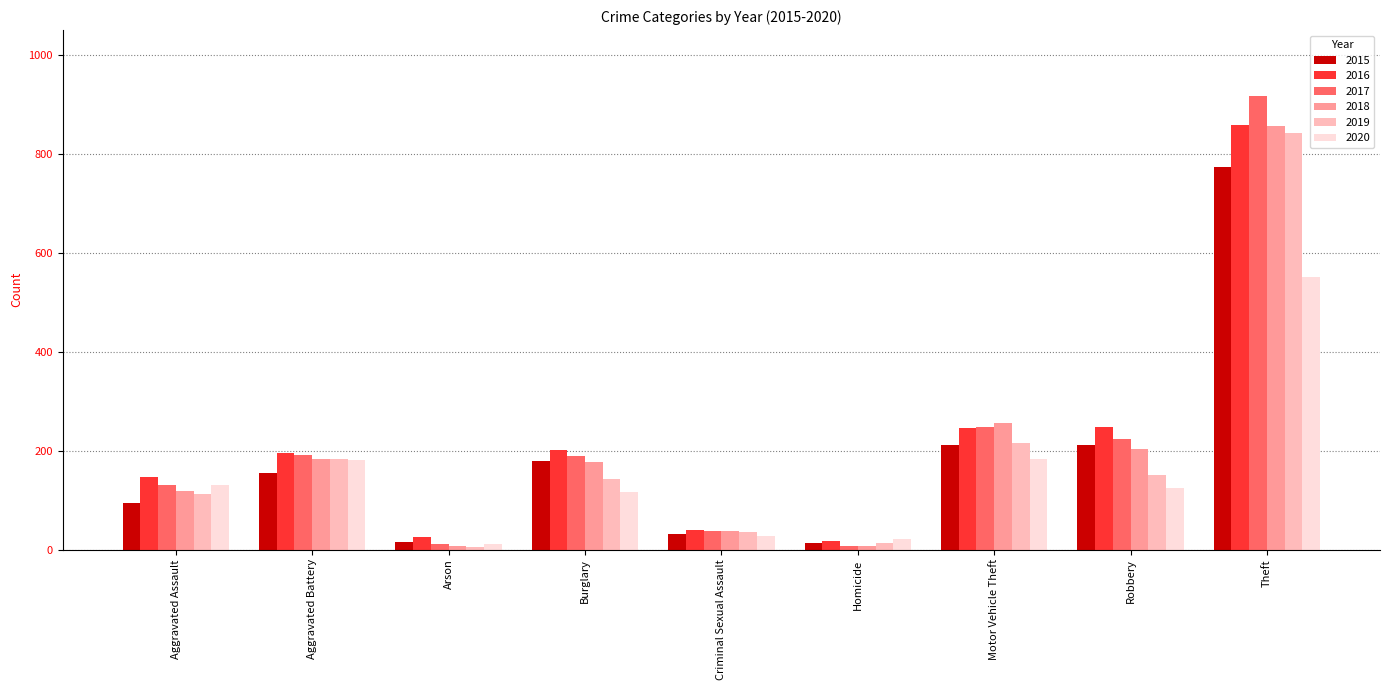

What is the total value across all series at Aggravated Assault?

735